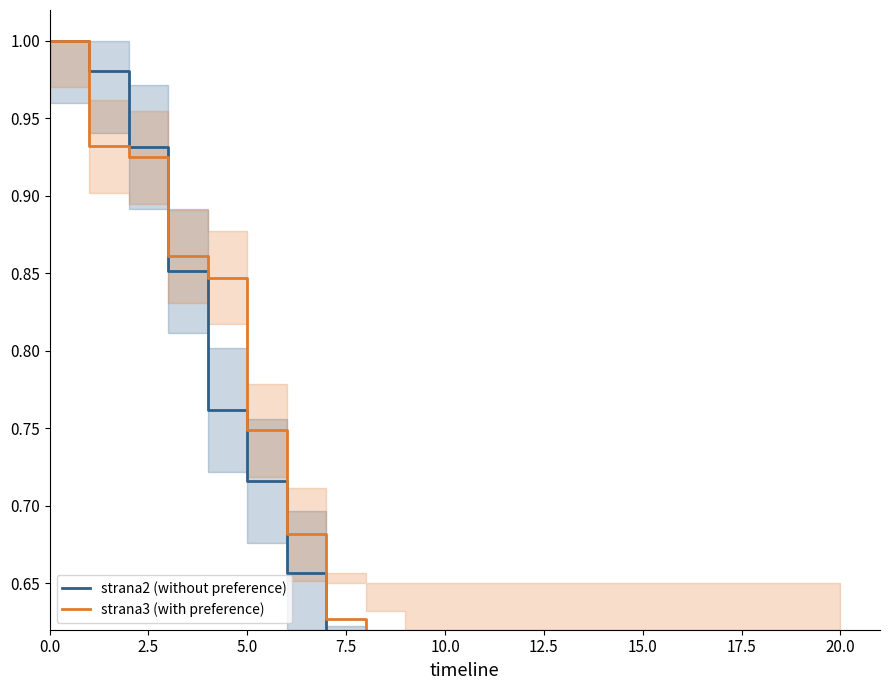

List the series in order of their overall mean, highest first.

strana3 (with preference), strana2 (without preference)